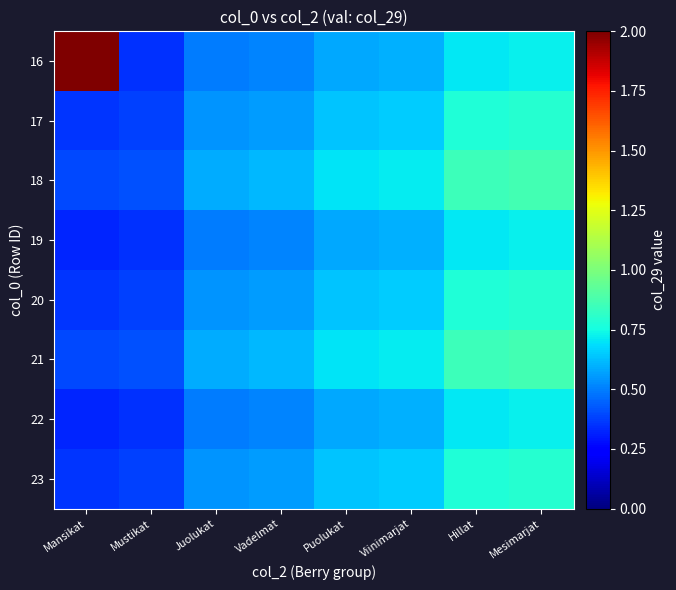

List the series in order of their peak value, highest first.

16, 18, 21, 17, 20, 23, 19, 22